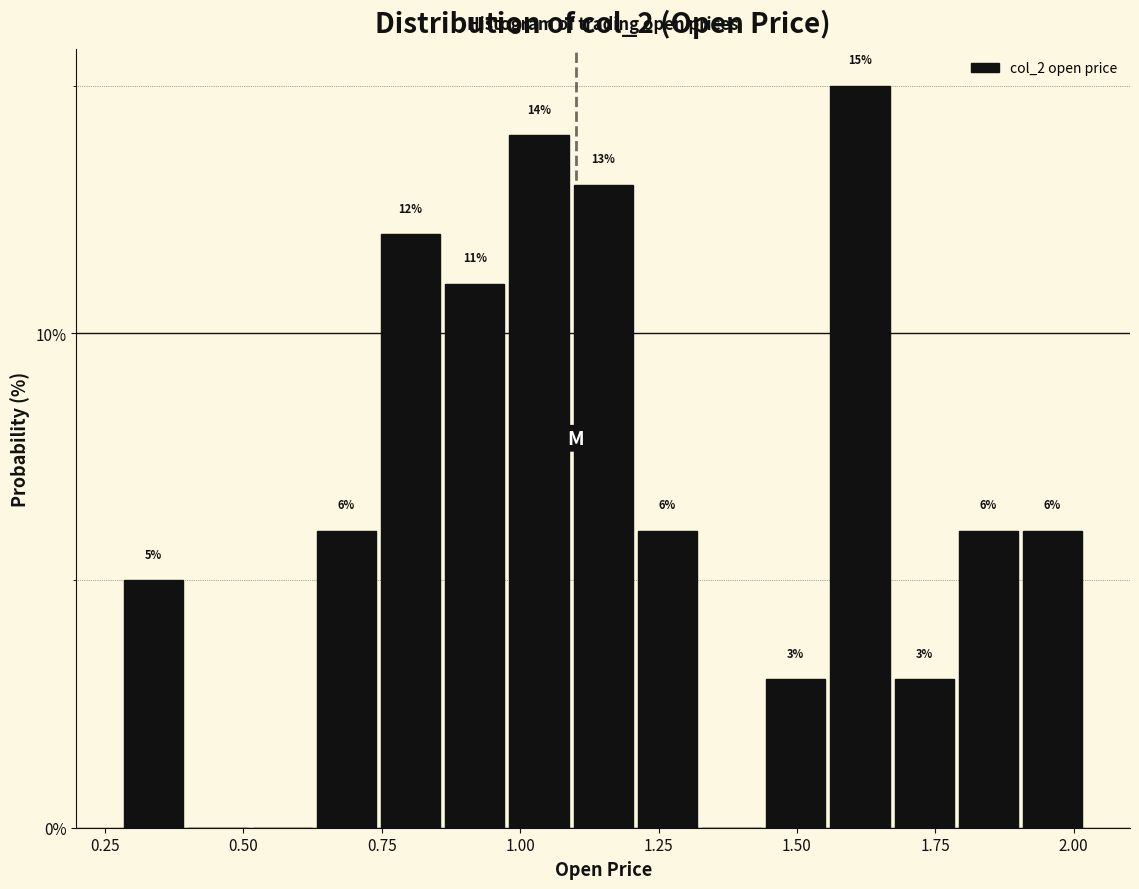

Around what value on the x-axis is the tallest bar? Give the approximate position of its centre, as read against the axis.

1.60